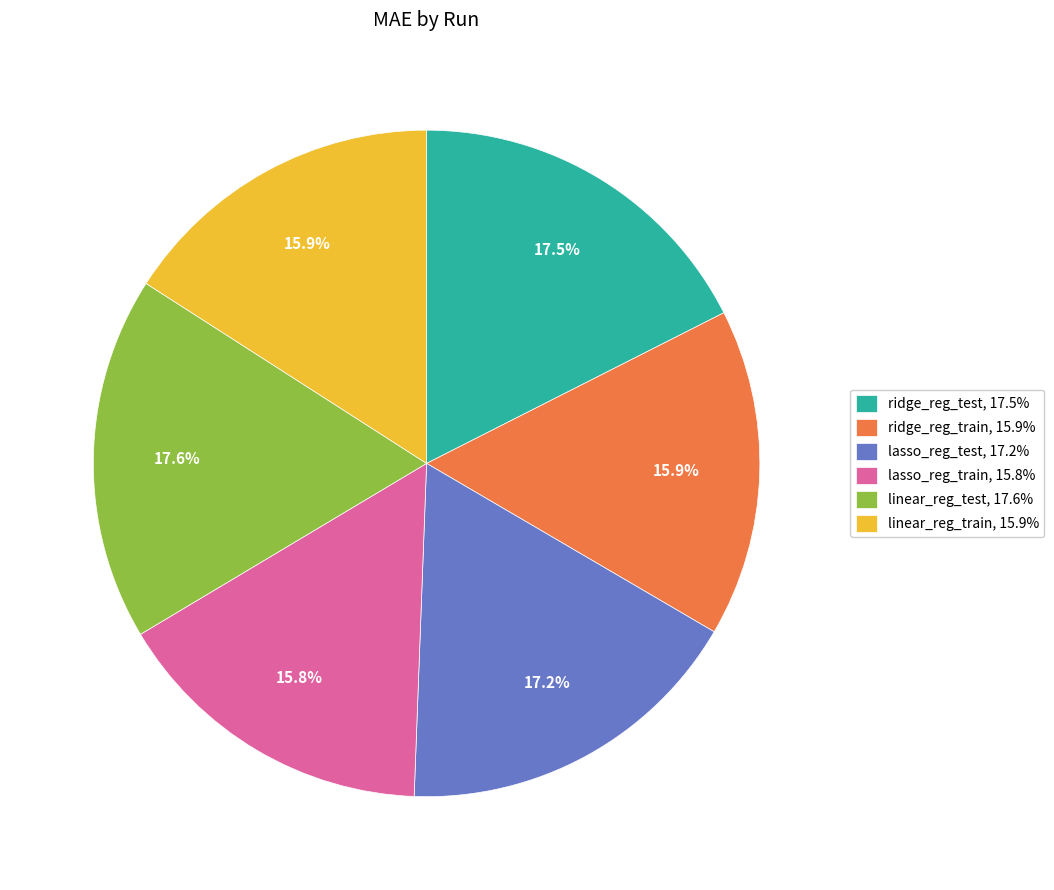

How many segments does this pie chart have?

6